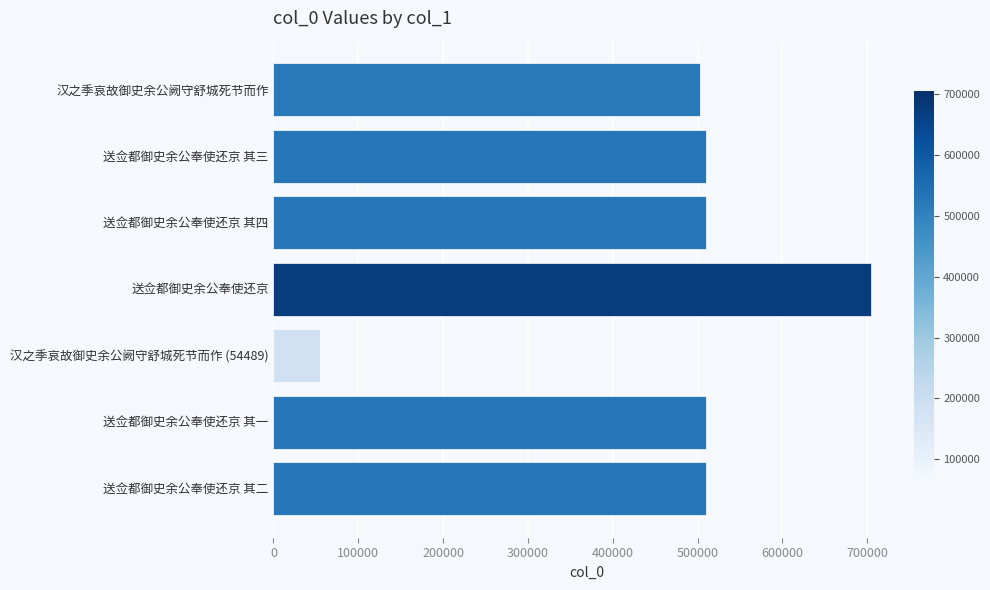

The value at 送佥都御史余公奉使还京 其一 is 748843. True or false?

False